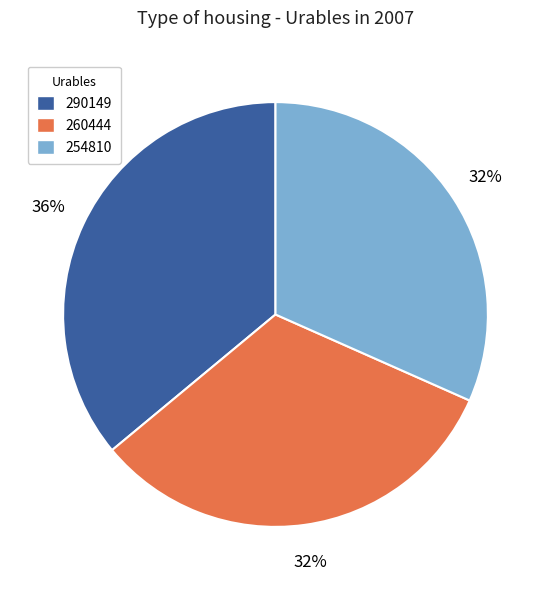

How many segments does this pie chart have?

3